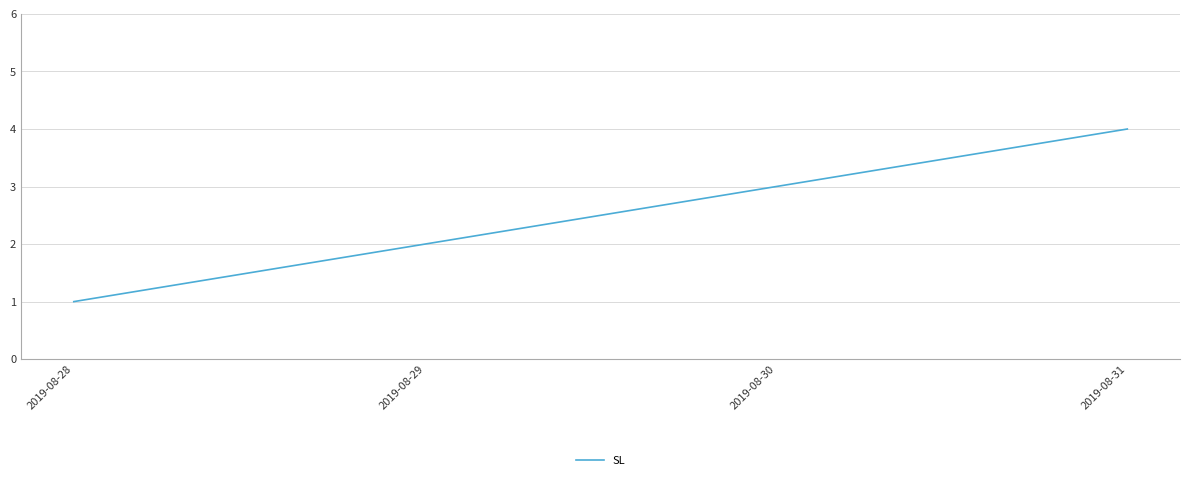

Rank the categories by value from lowest to highest.

2019-08-28, 2019-08-29, 2019-08-30, 2019-08-31